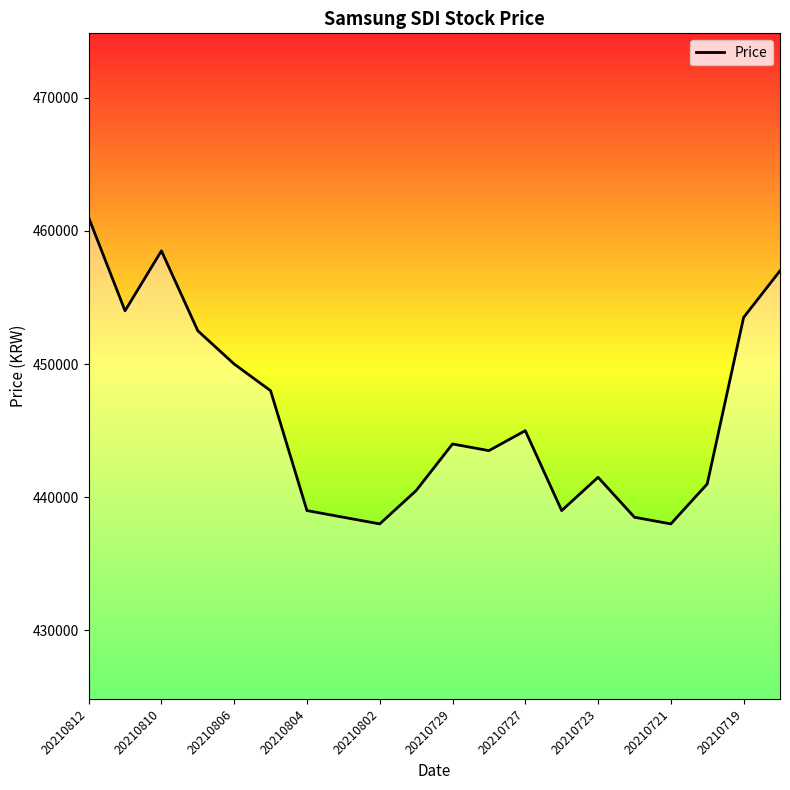

Is it true that the value at 20210727 is 445000?

True